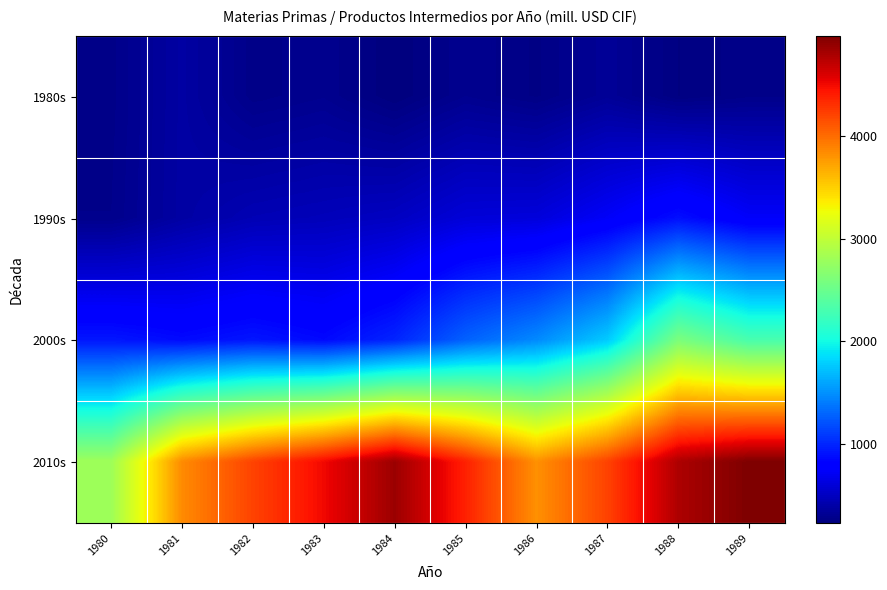

Reading left to right, what are all the values shown in this chart?

1980s: 1980=280	1981=386	1982=277	1983=303	1984=232	1985=305	1986=265	1987=336	1988=250	1989=282
1990s: 1980=288	1981=389	1982=456	1983=478	1984=512	1985=604	1986=616	1987=738	1988=892	1989=743
2000s: 1980=931	1981=870	1982=926	1983=862	1984=997	1985=1281	1986=1467	1987=1770	1988=2599	1989=2305
2010s: 1980=2803	1981=3844	1982=4204	1983=4499	1984=4848	1985=4376	1986=3814	1987=4206	1988=4777	1989=4972